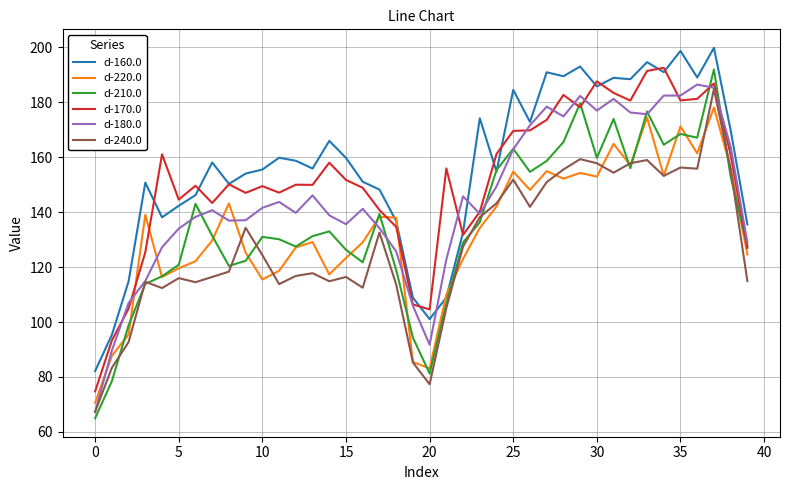

Which series has the largest range (max minus min)?

d-210.0